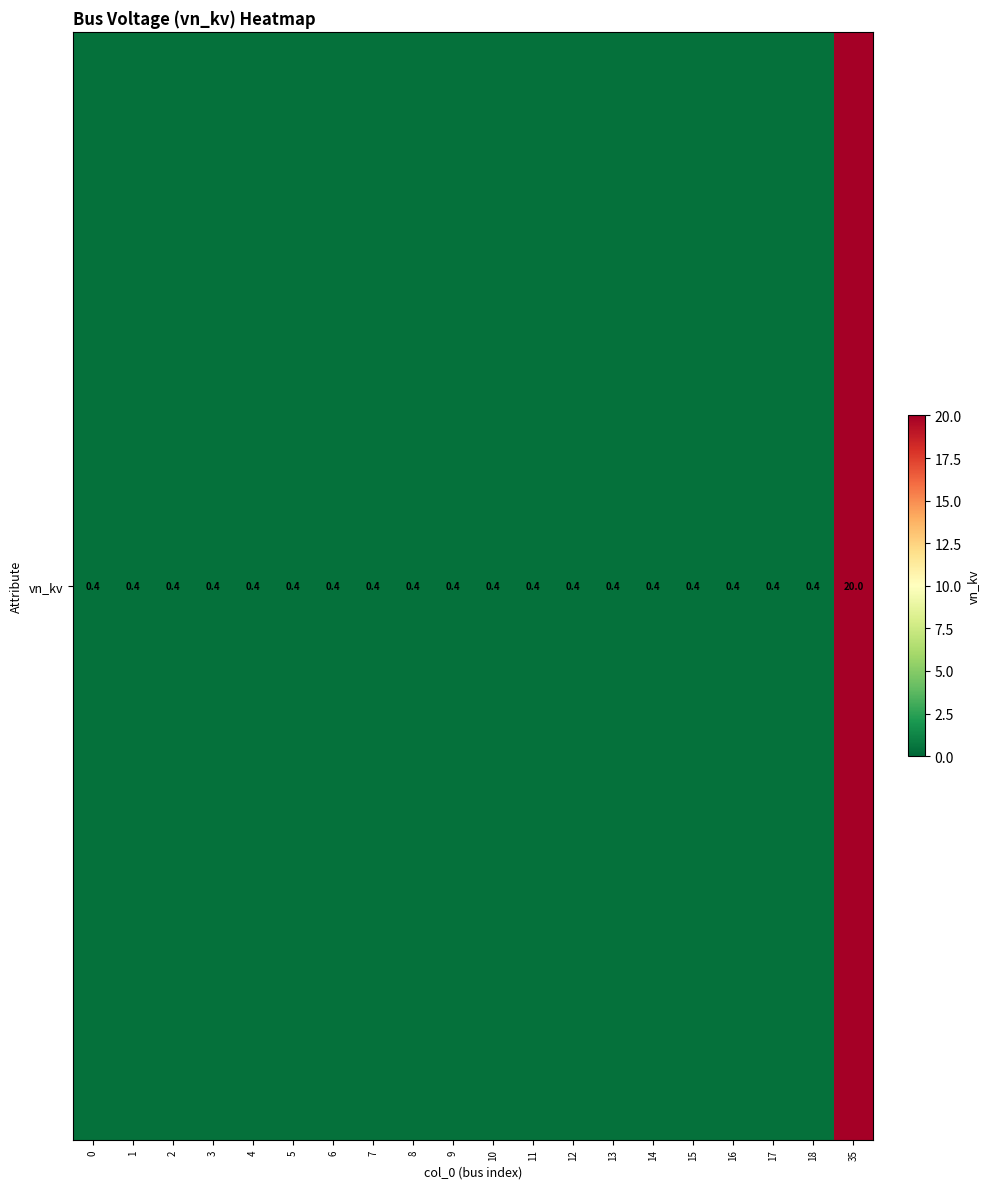

Reading left to right, list all the values displayed in this chart.

0.4	0.4	0.4	0.4	0.4	0.4	0.4	0.4	0.4	0.4	0.4	0.4	0.4	0.4	0.4	0.4	0.4	0.4	0.4	20.0